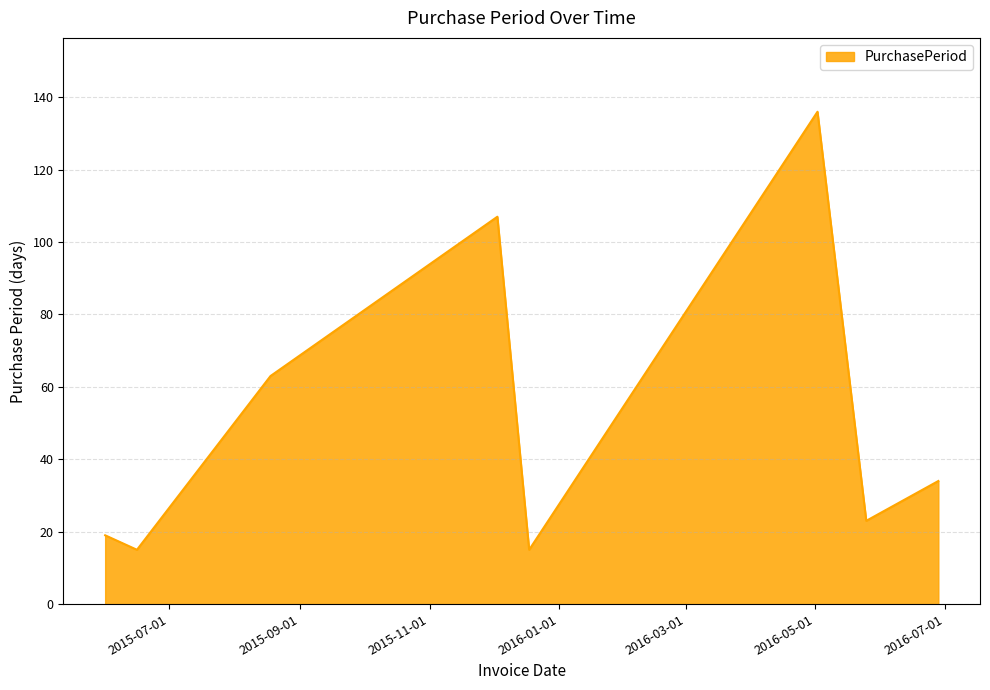

What is the minimum value shown in the chart?

15